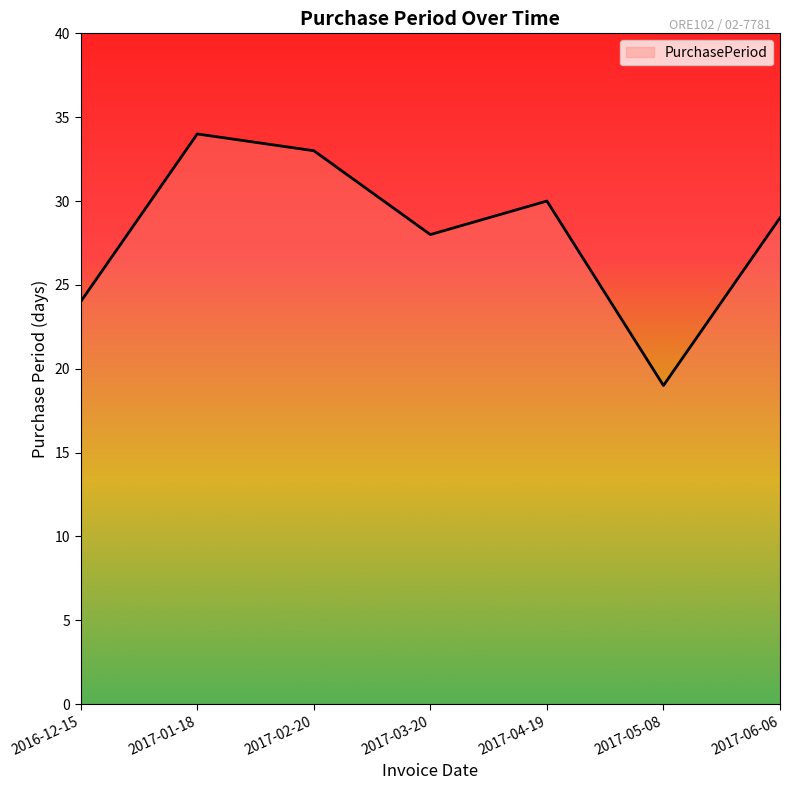

True or false: the data shows 42 at 2017-04-19.

False